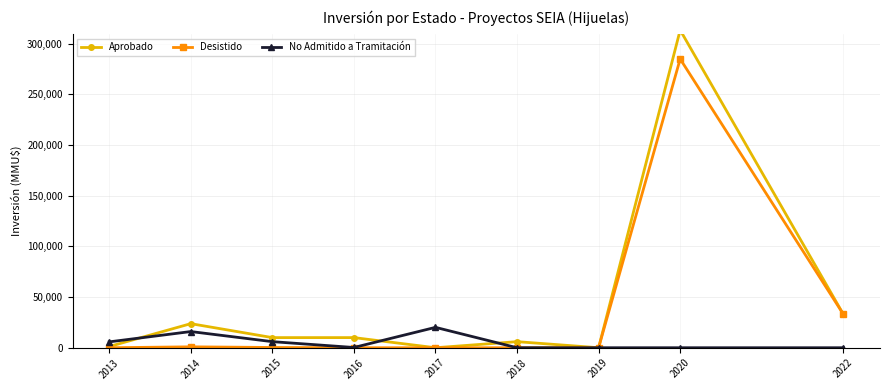

At 2016, list the series in order from smallest to largest.

Desistido, No Admitido a Tramitación, Aprobado